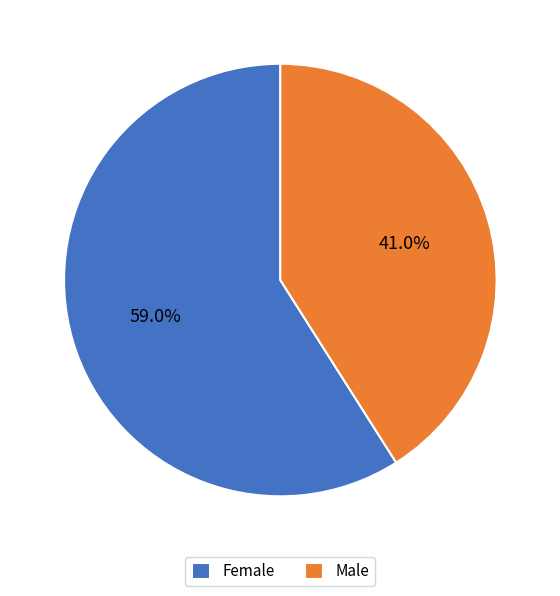

What is the ratio of the value at Female to the value at Male?

1.4